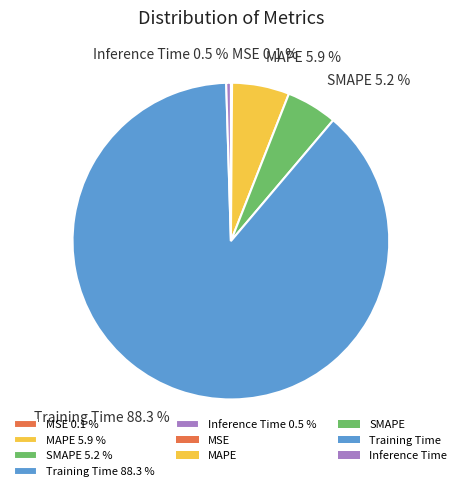

Between MAPE 5.9 % and Inference Time 0.5 %, which is larger?

MAPE 5.9 %